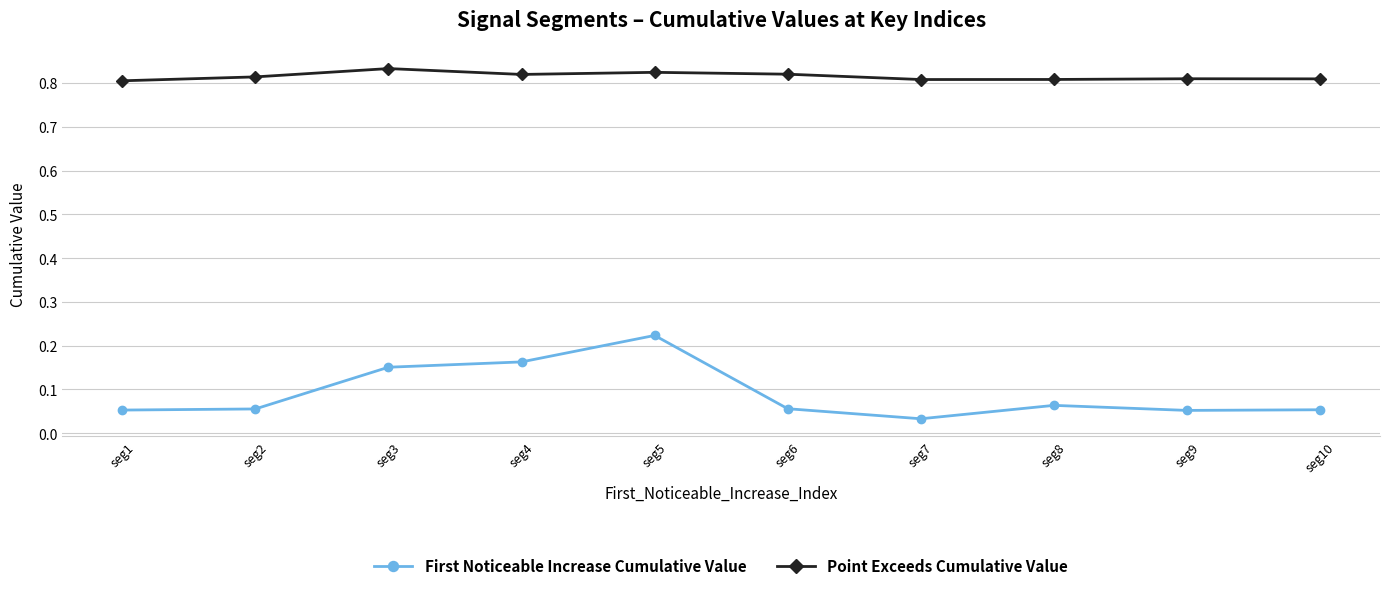

At which category is the sum across all series the highest?

seg5